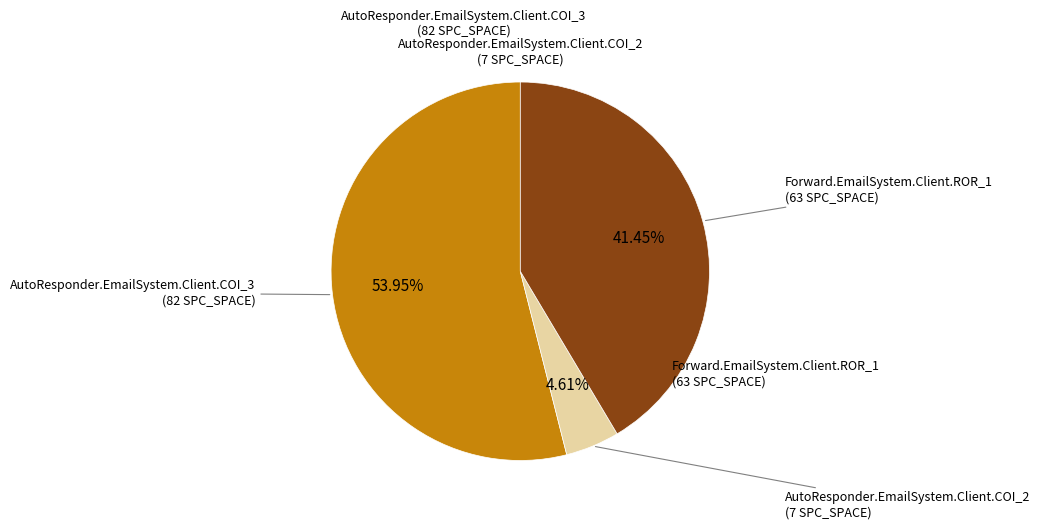

Count the number of slices in the pie.

3